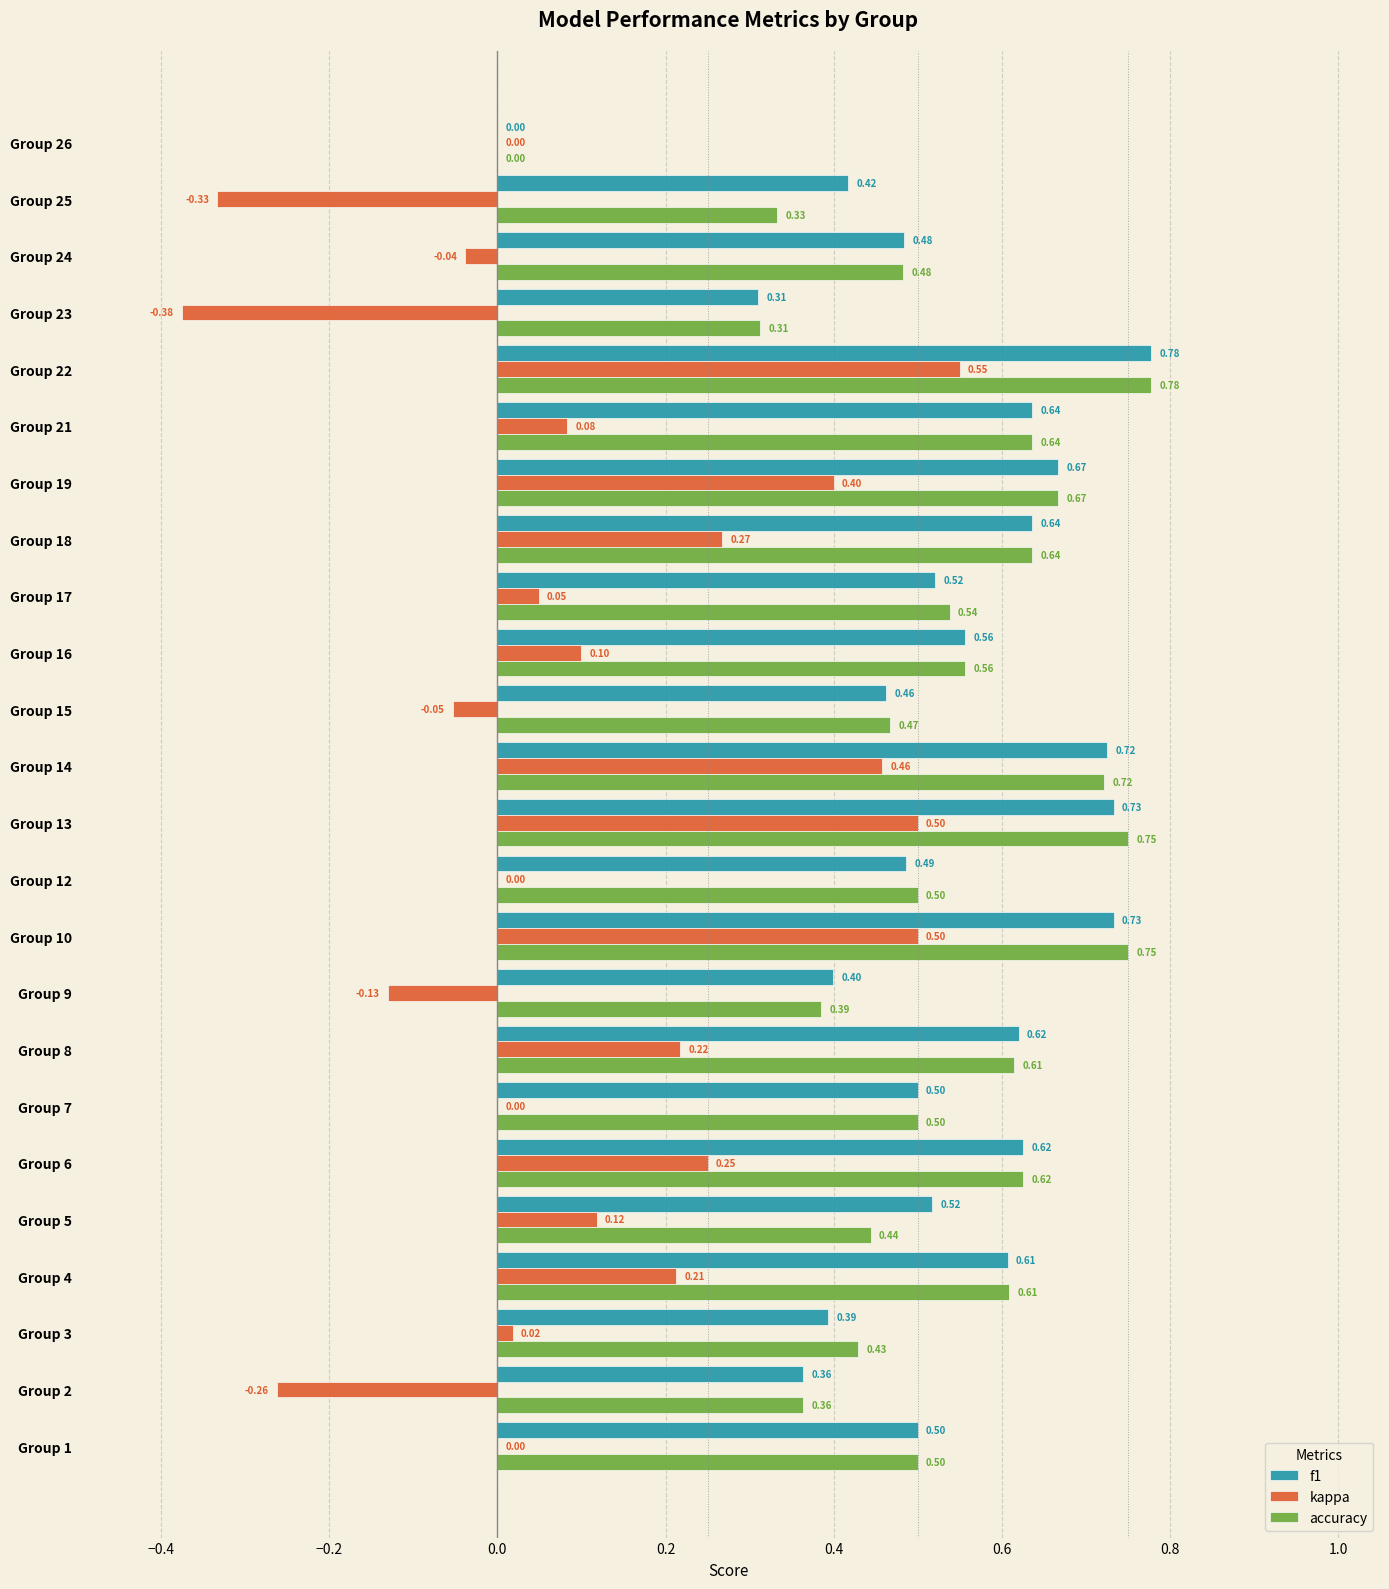

Which series changed the most between Group 3 and Group 19?

kappa